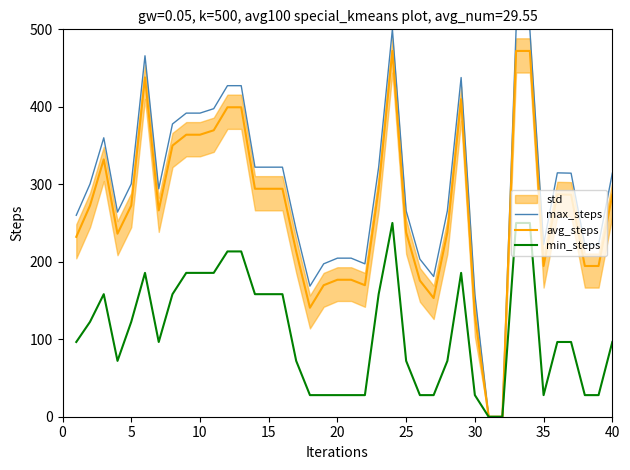

Which series has the largest total across all categories?

max_steps